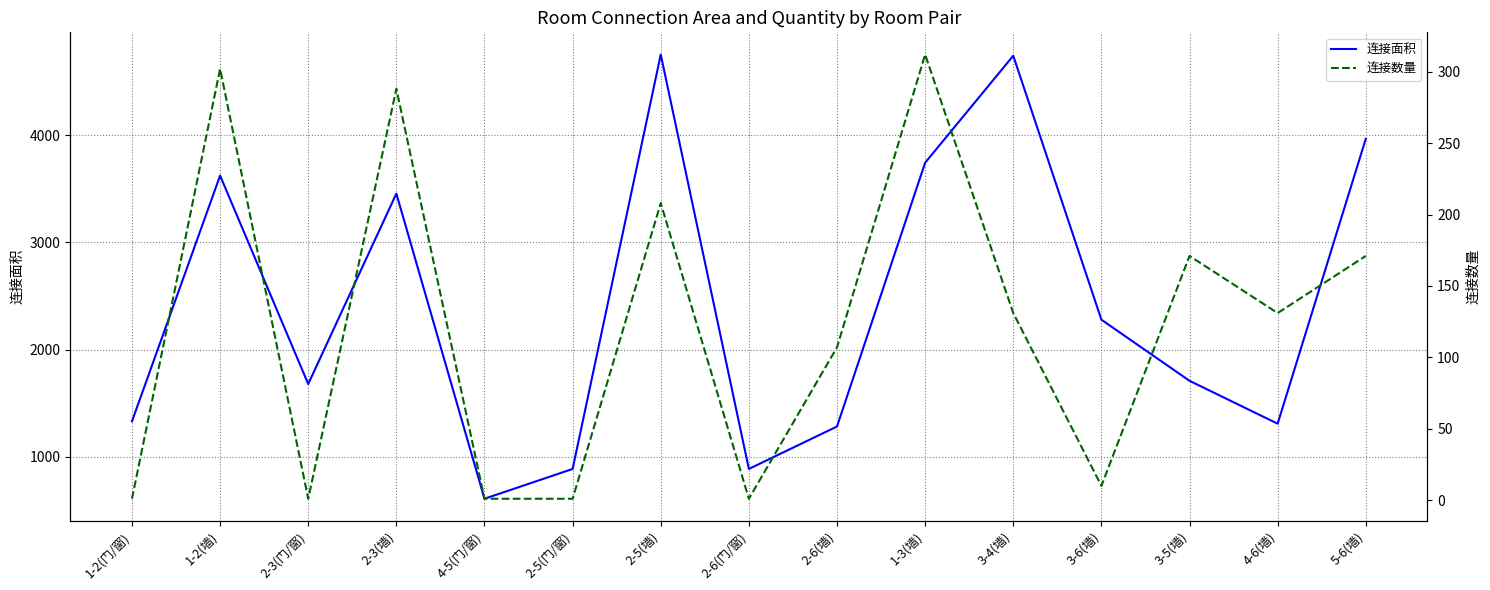

At which category does the chart reach its minimum across all series?

1-2(门/窗)